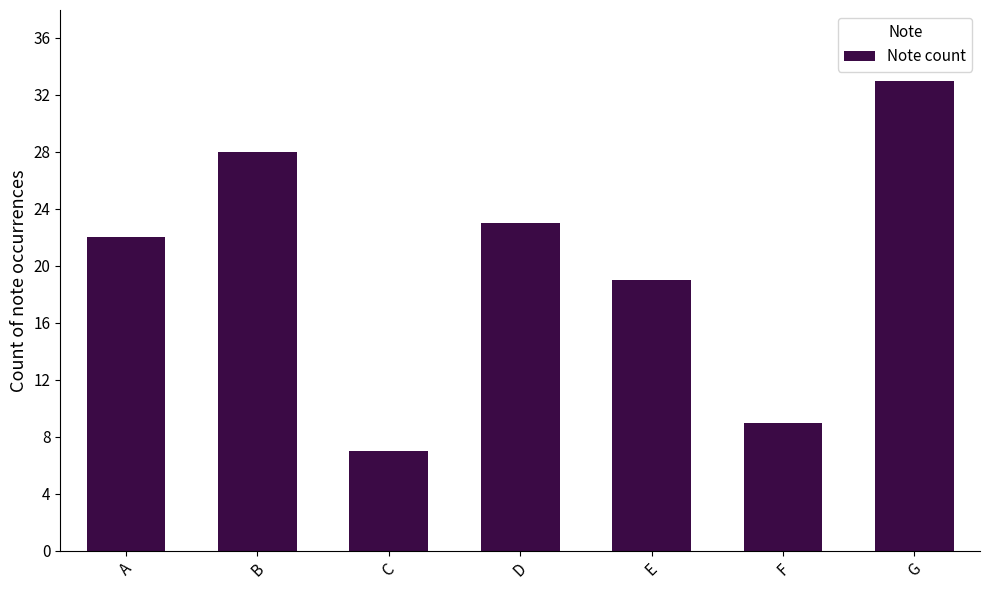

Rank the categories by value from highest to lowest.

G, B, D, A, E, F, C